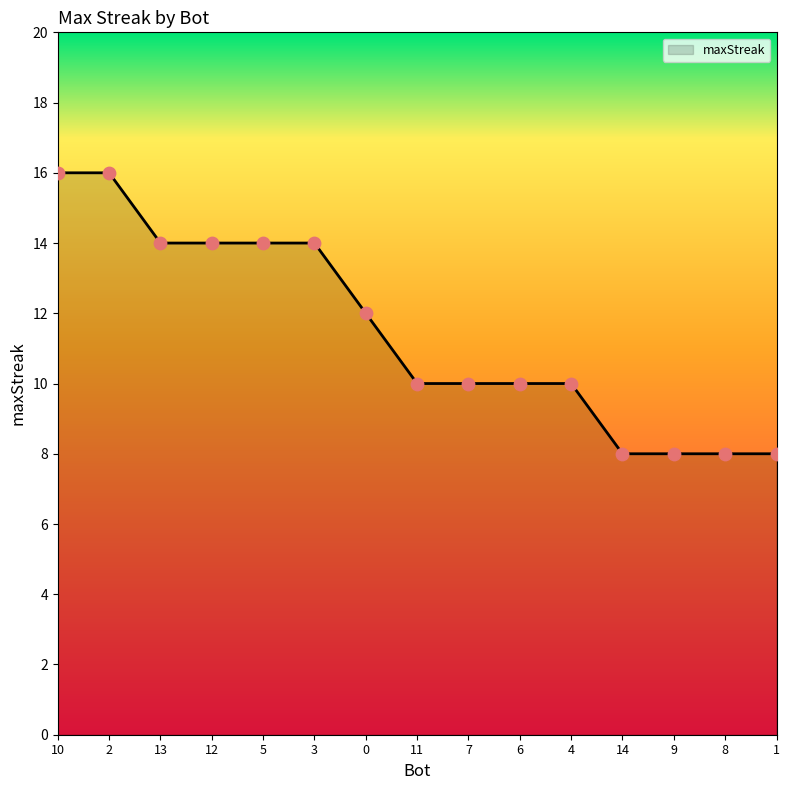

What is the change in value from 0 to 9?

-4